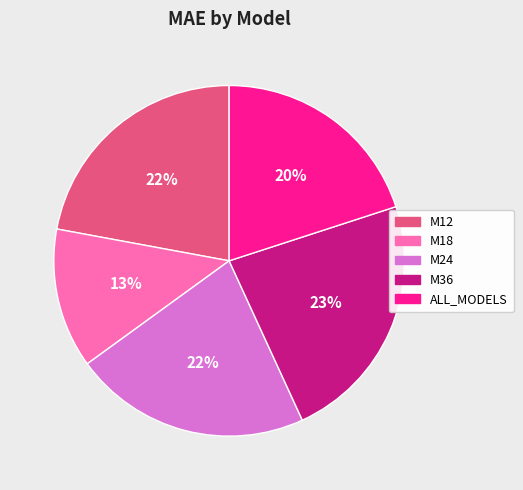

What is the smallest slice in the pie chart?

M18